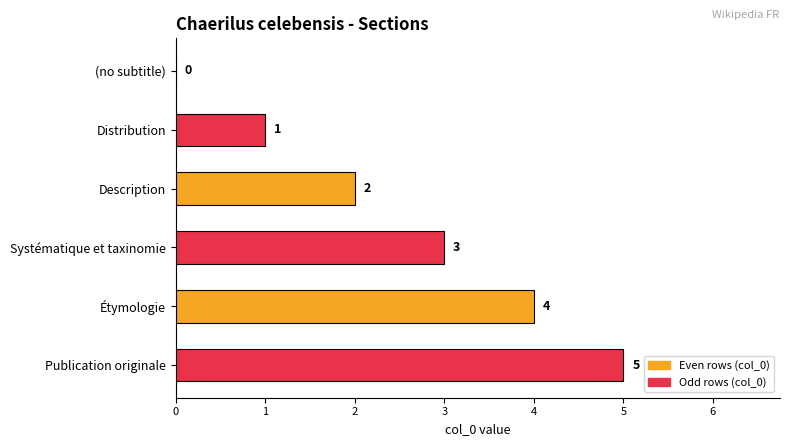

Read the value at Systématique et taxinomie.

3